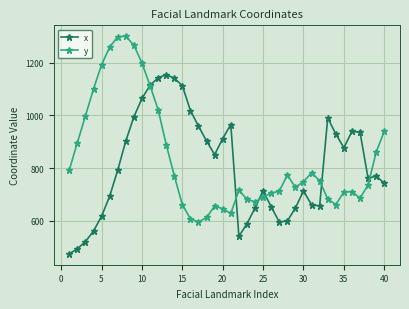

What is the value of the y point at the 19th from the left?

656.8